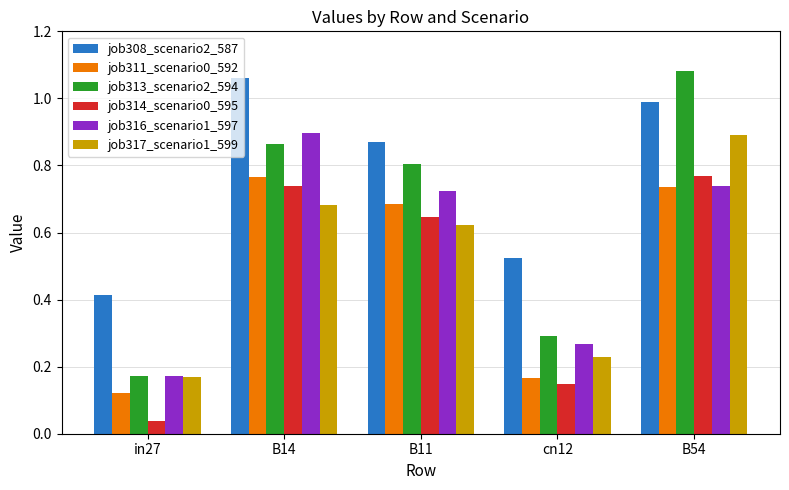

At which label is job313_scenario2_594 closest to 0?

in27